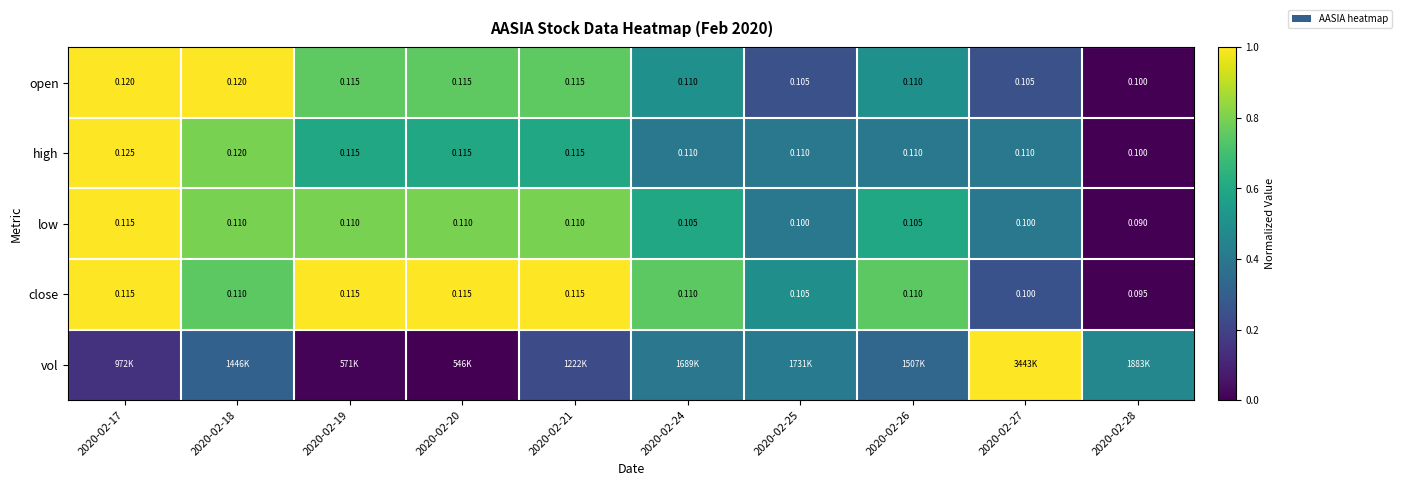

Is the value of close at 2020-02-21 greater than the value of open at 2020-02-25?

Yes